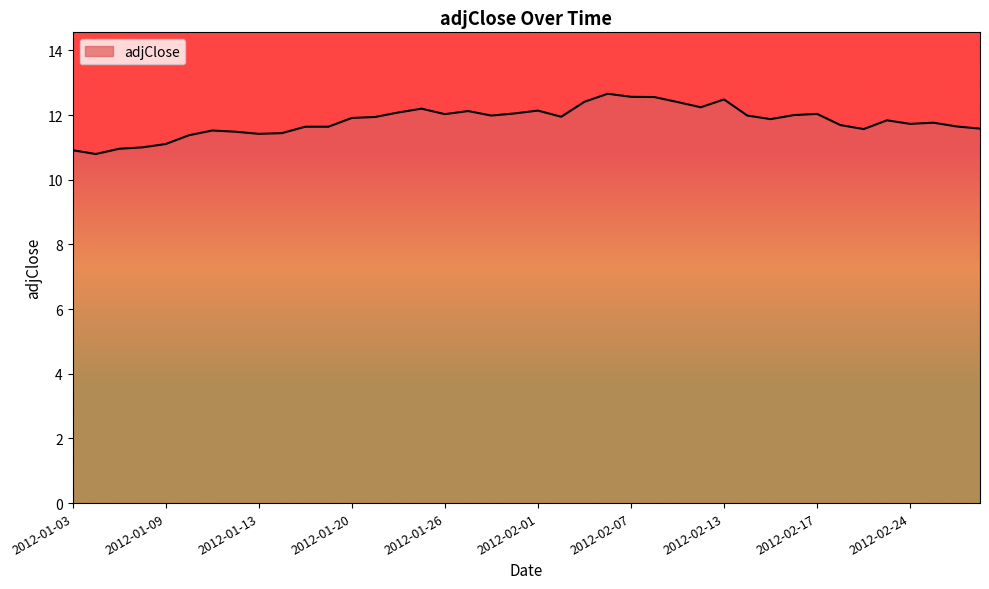

What is the greatest value displayed?

12.7